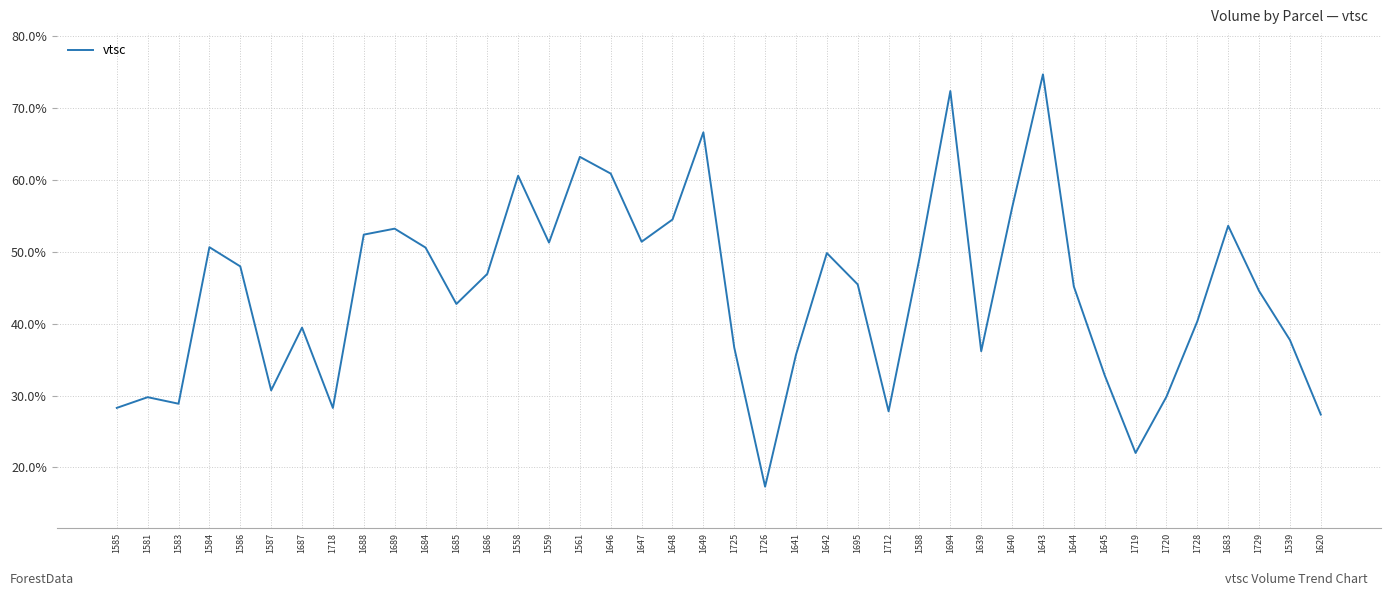

What is the difference between the maximum and second lowest values?

52.7